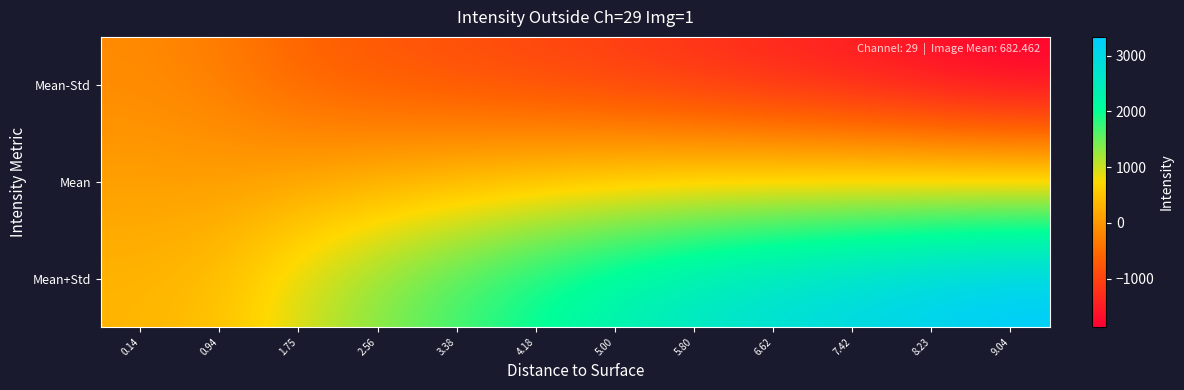

Rank the series by their maximum value, from highest to lowest.

Mean+Std, Mean, Mean-Std